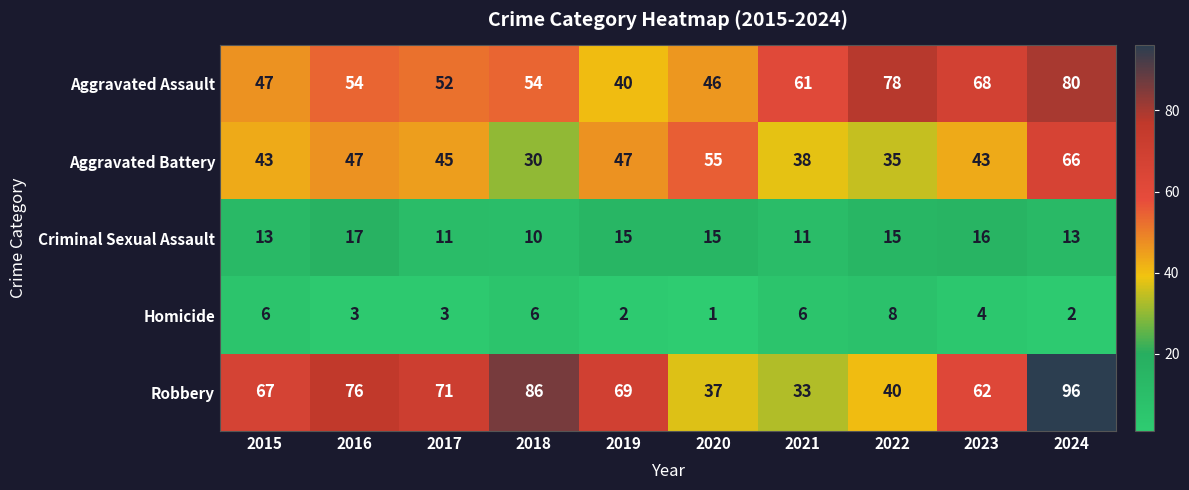

What is the greatest value displayed?

96